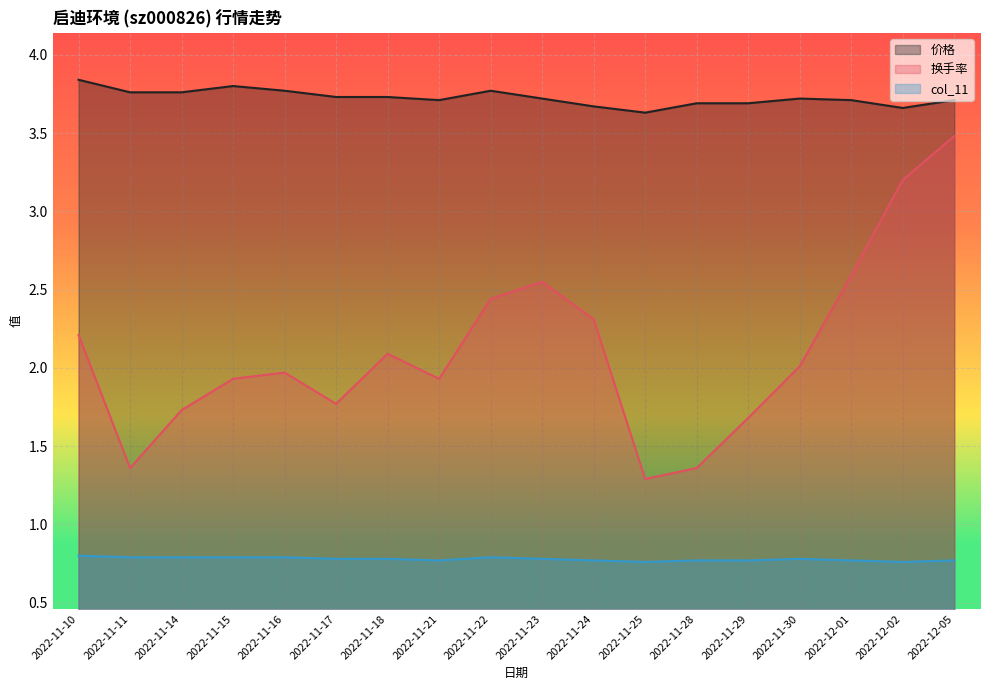

Reading left to right, list all the values displayed in this chart.

价格: 3.8	3.8	3.8	3.8	3.8	3.7	3.7	3.7	3.8	3.7	3.7	3.6	3.7	3.7	3.7	3.7	3.7	3.7
换手率: 2.2	1.4	1.7	1.9	2.0	1.8	2.1	1.9	2.4	2.5	2.3	1.3	1.4	1.7	2.0	2.6	3.2	3.5
col_11: 0.8	0.8	0.8	0.8	0.8	0.8	0.8	0.8	0.8	0.8	0.8	0.8	0.8	0.8	0.8	0.8	0.8	0.8